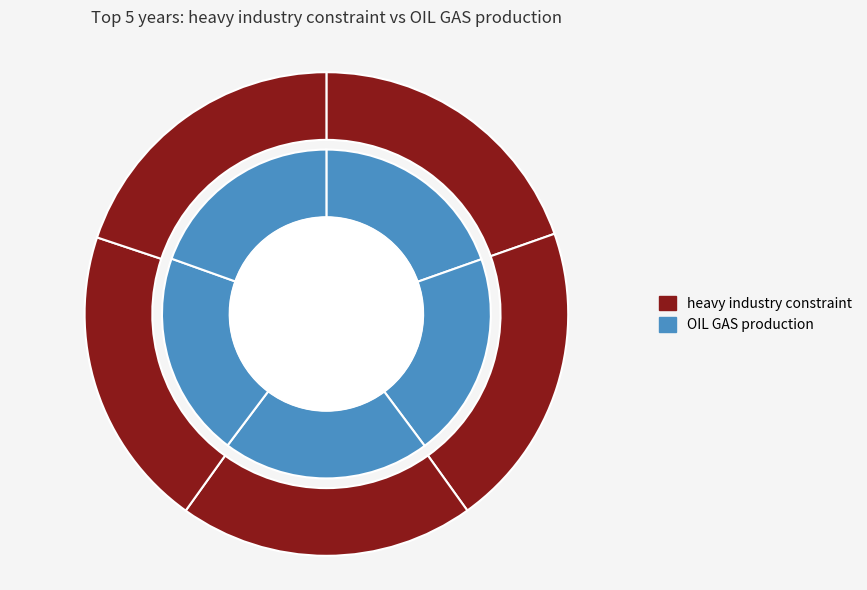

How many segments does this pie chart have?

5